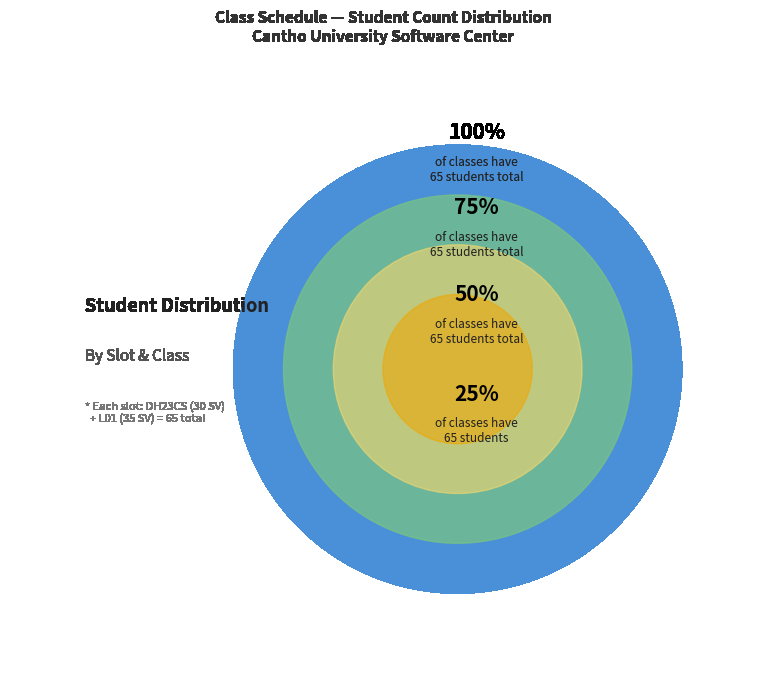

To the nearest percent, what portion does DH23CS (S1) represent?

12%